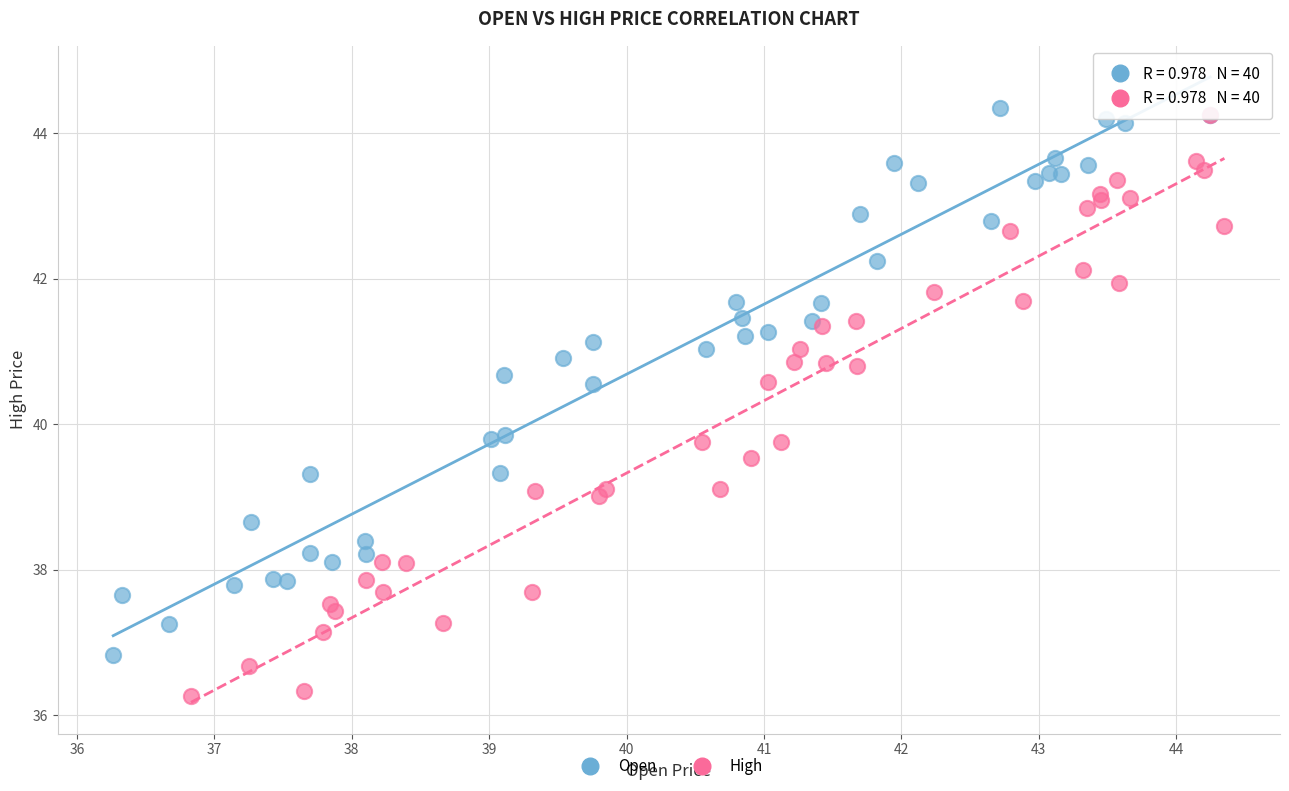

Which series has the largest Y range (max minus min)?

High